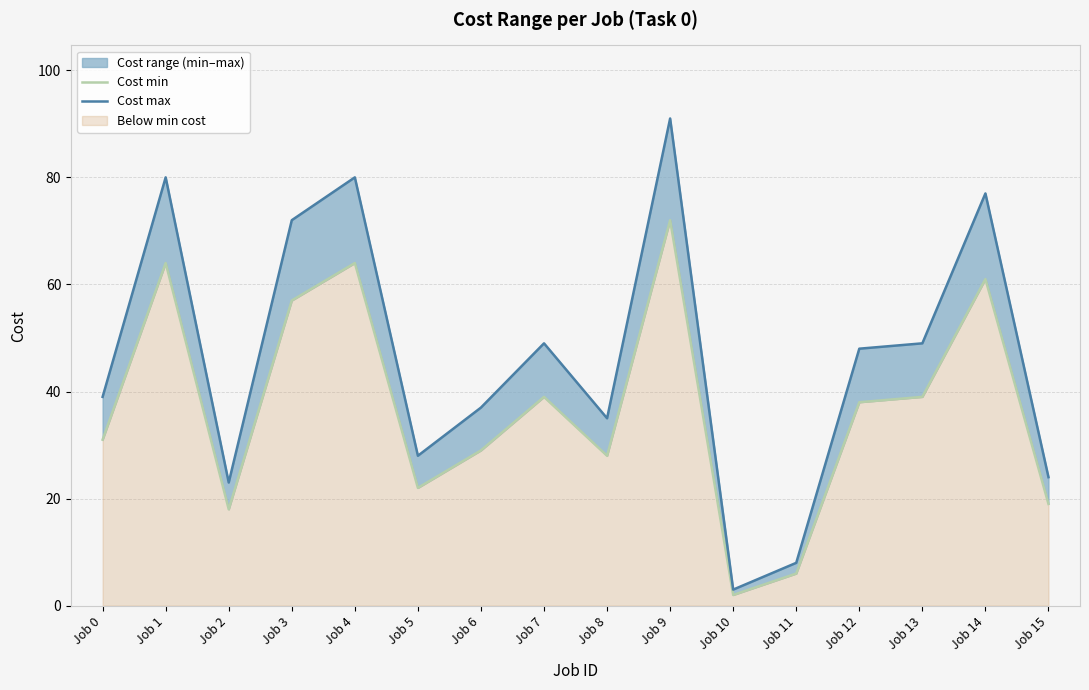

What is the total value across all series at Job 11?

14